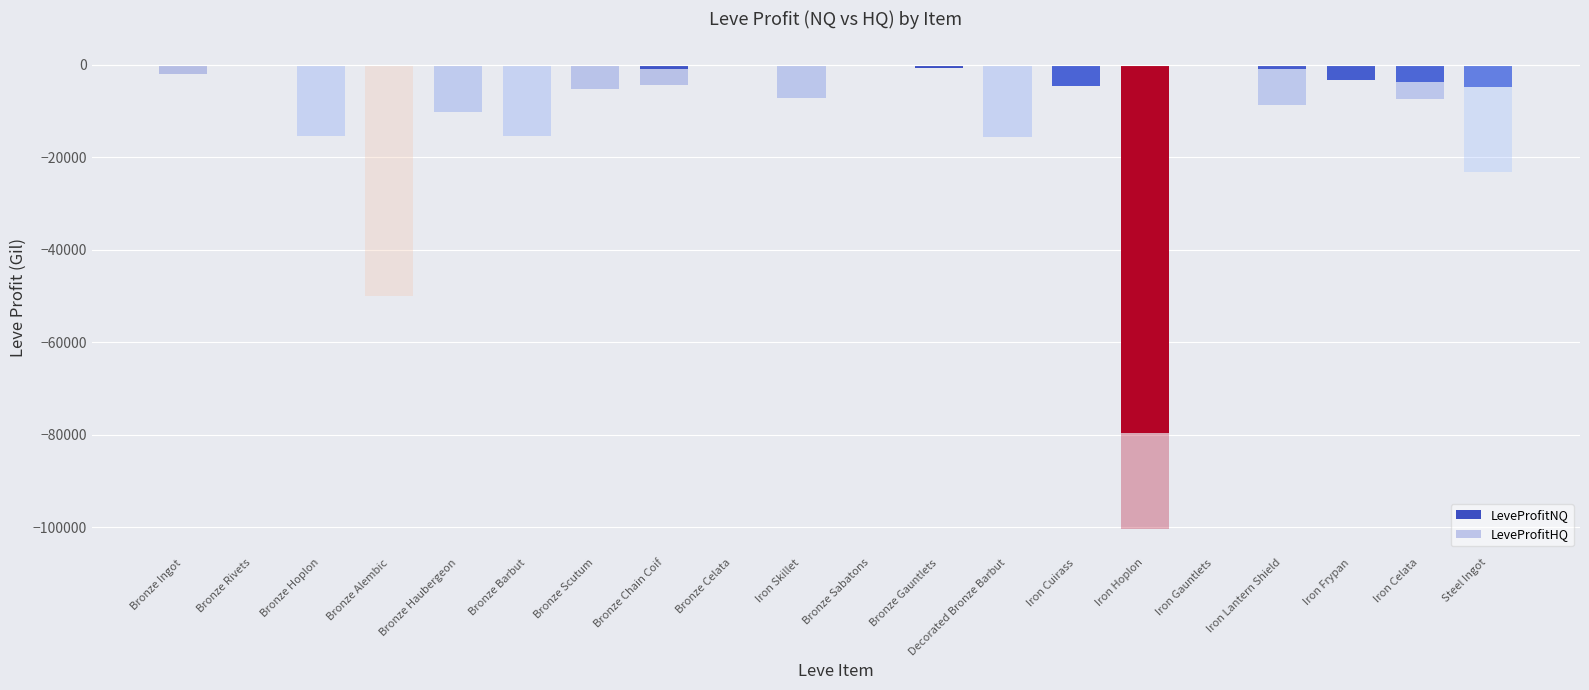

List the labels in order of LeveProfitHQ value, smallest first.

Iron Hoplon, Bronze Alembic, Steel Ingot, Decorated Bronze Barbut, Bronze Hoplon, Bronze Barbut, Bronze Haubergeon, Iron Lantern Shield, Iron Celata, Iron Skillet, Bronze Scutum, Bronze Chain Coif, Bronze Ingot, Bronze Rivets, Bronze Celata, Bronze Sabatons, Bronze Gauntlets, Iron Cuirass, Iron Gauntlets, Iron Frypan